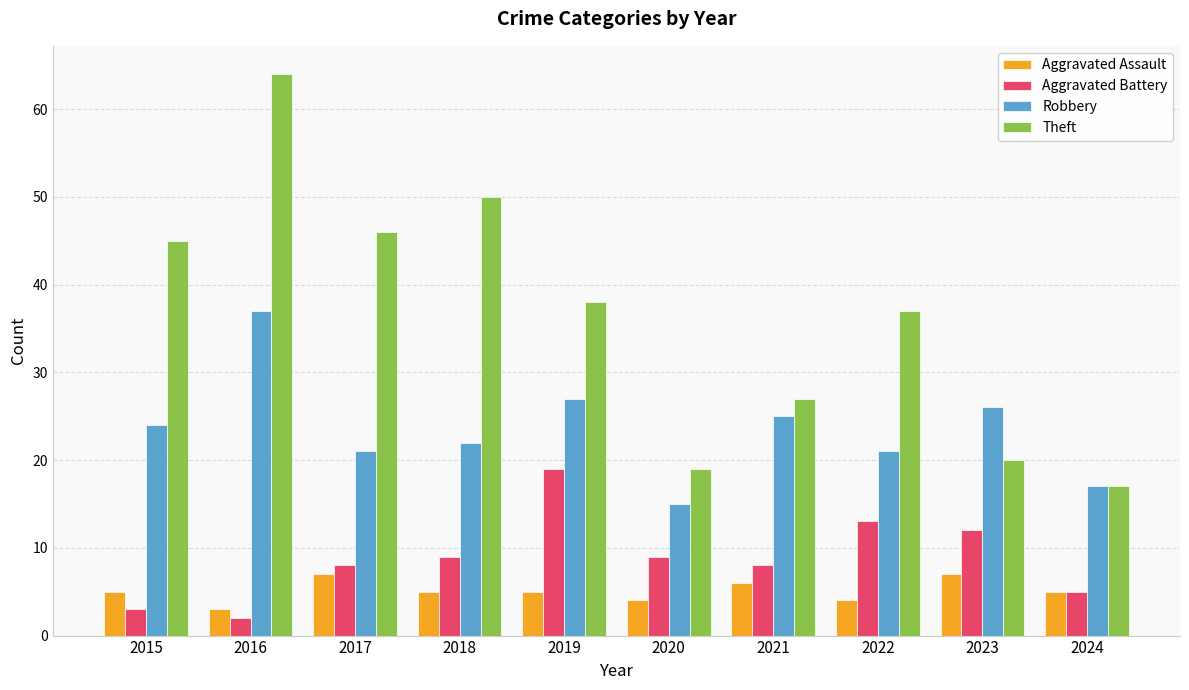

How many groups of bars are there?

10